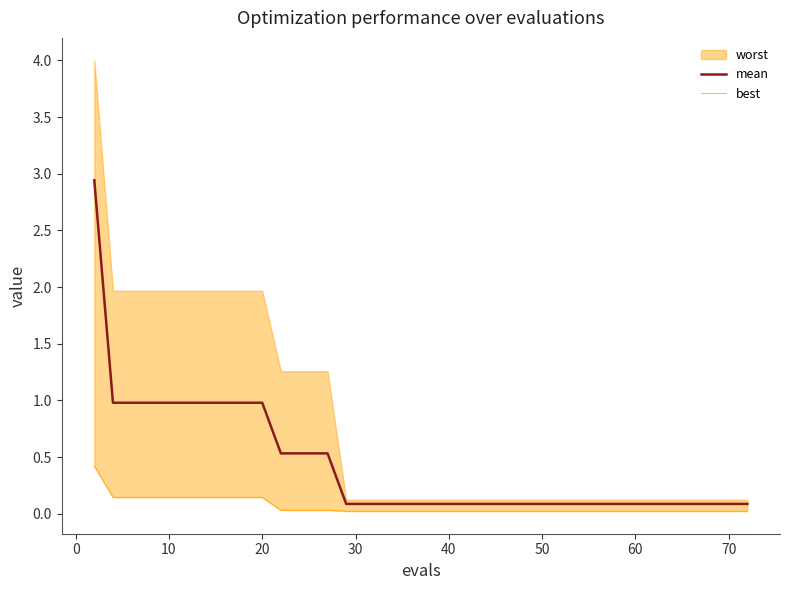

The mean series shows 0.1 at 70. True or false?

True